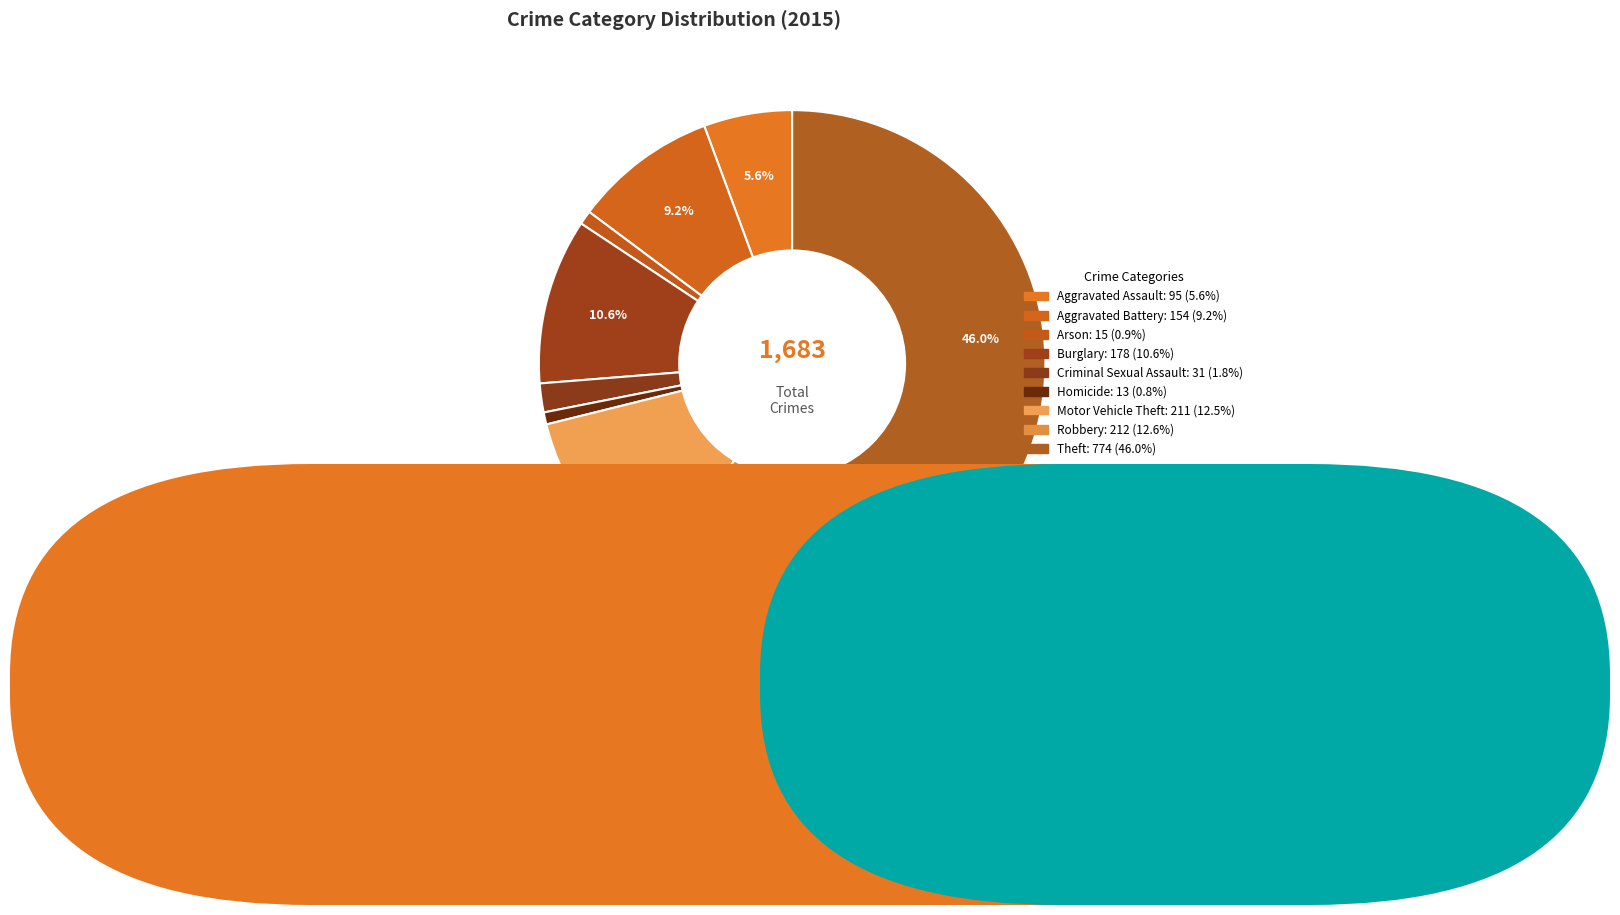

How many slices are in this pie chart?

9